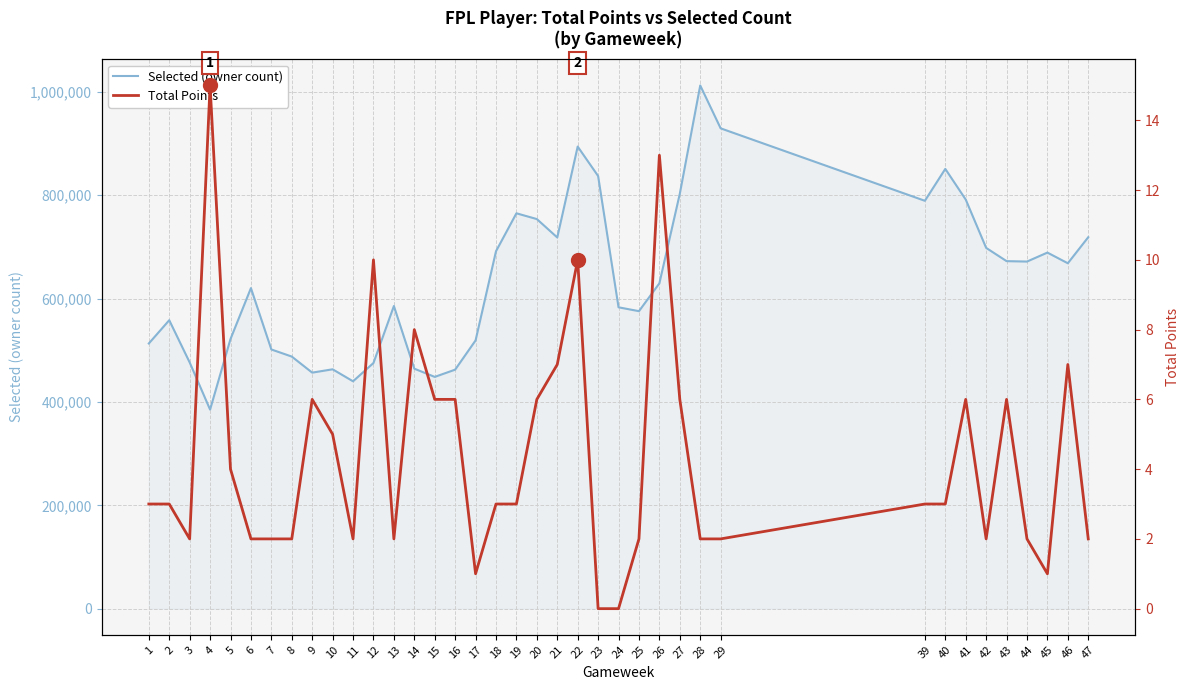

True or false: Selected (owner count) and Total Points intersect in this chart.

False